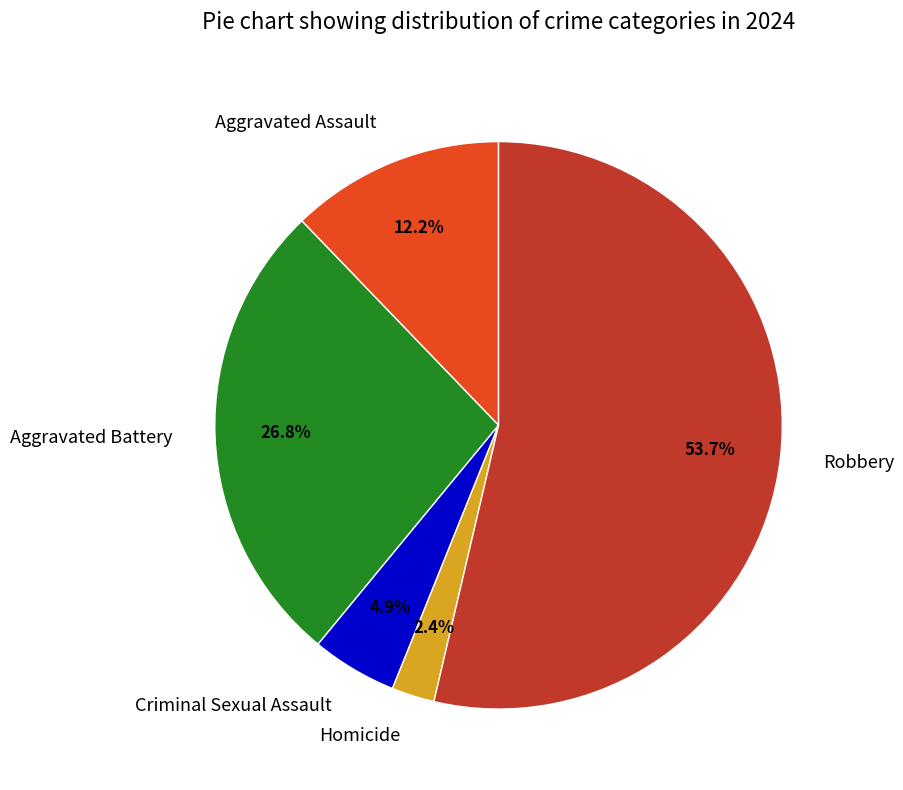

To the nearest percent, what portion does Aggravated Battery represent?

27%